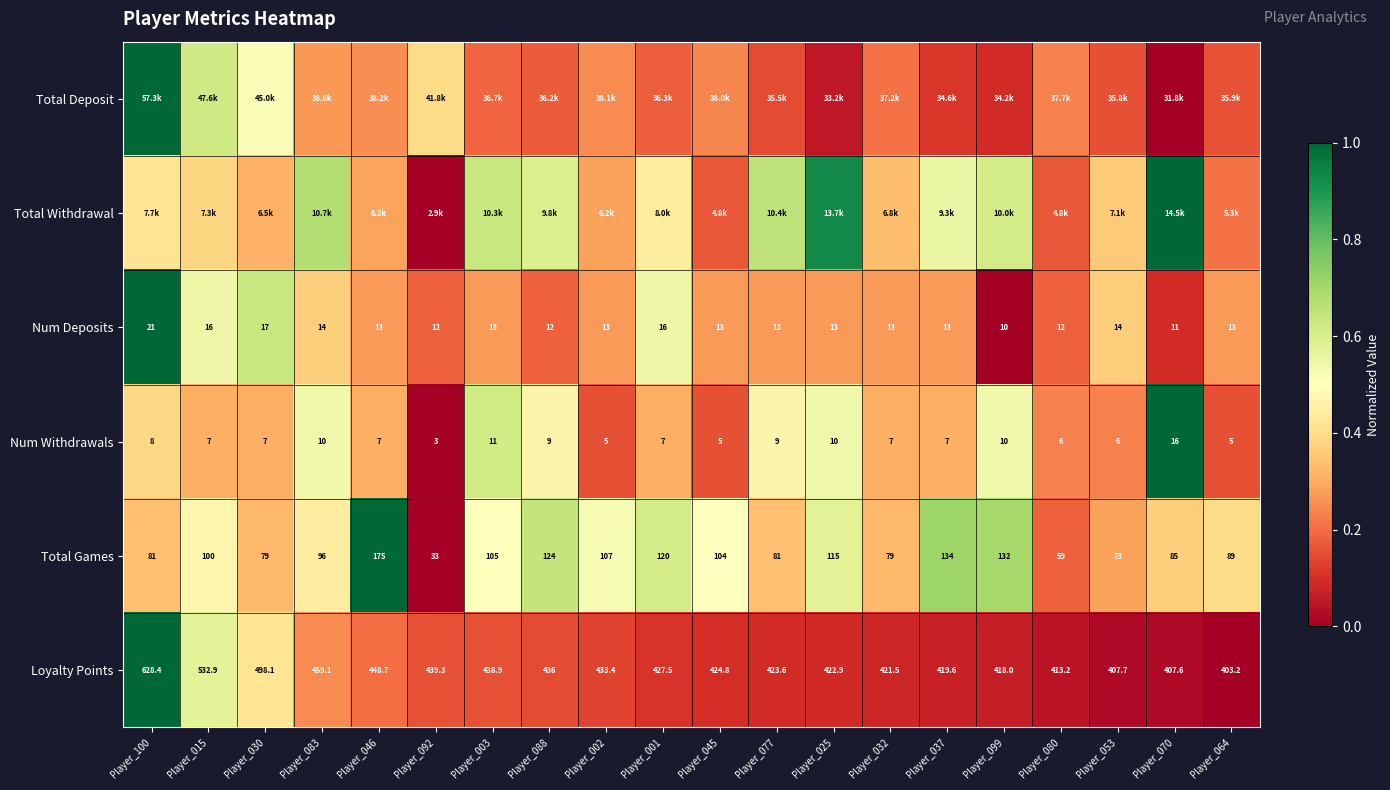

Is the value of Loyalty Points at Player_001 greater than the value of Total Games at Player_064?

Yes